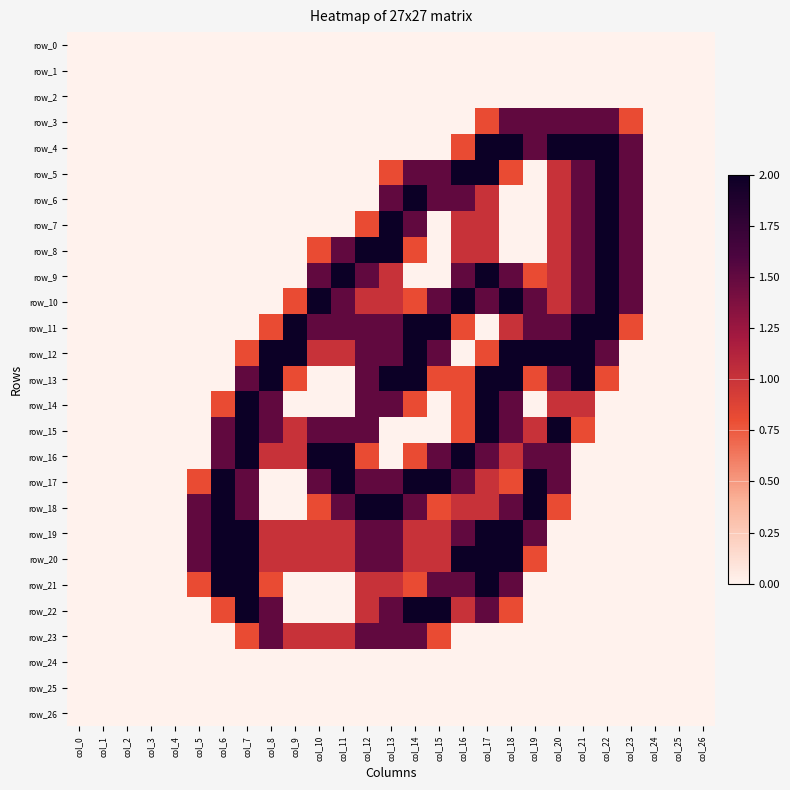

How many data points in row_6 are above 0?

9